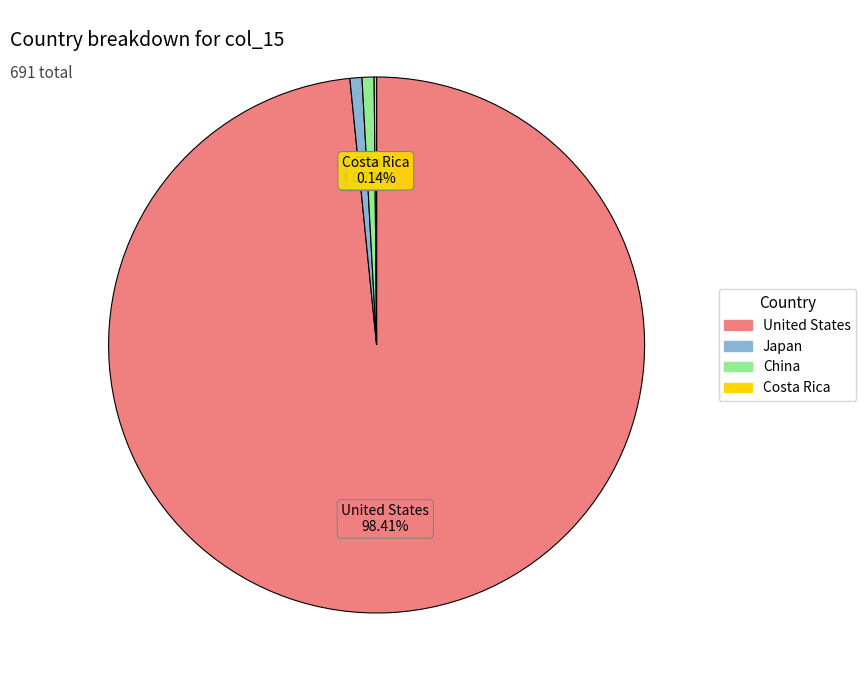

Is there any slice that represents more than half of the pie?

Yes